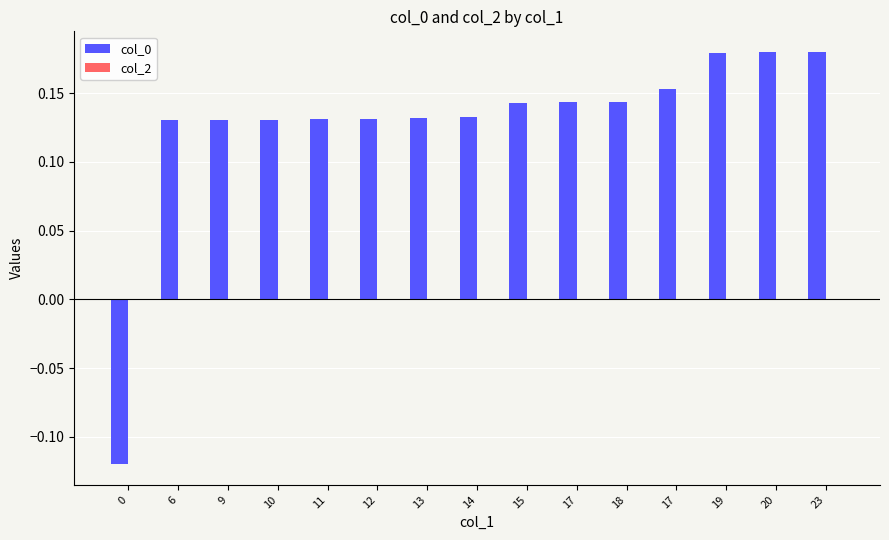

How many distinct data groups are displayed?

1